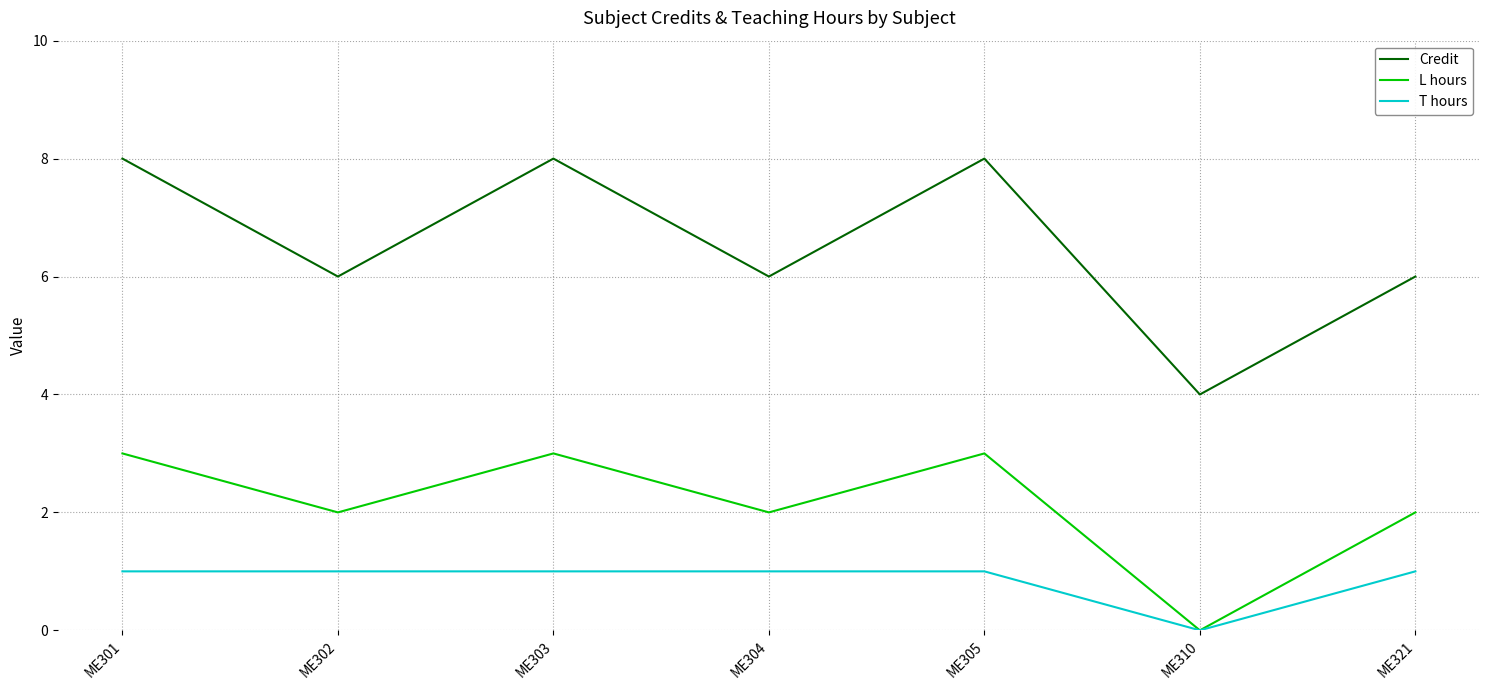

How many series are shown in this chart?

3